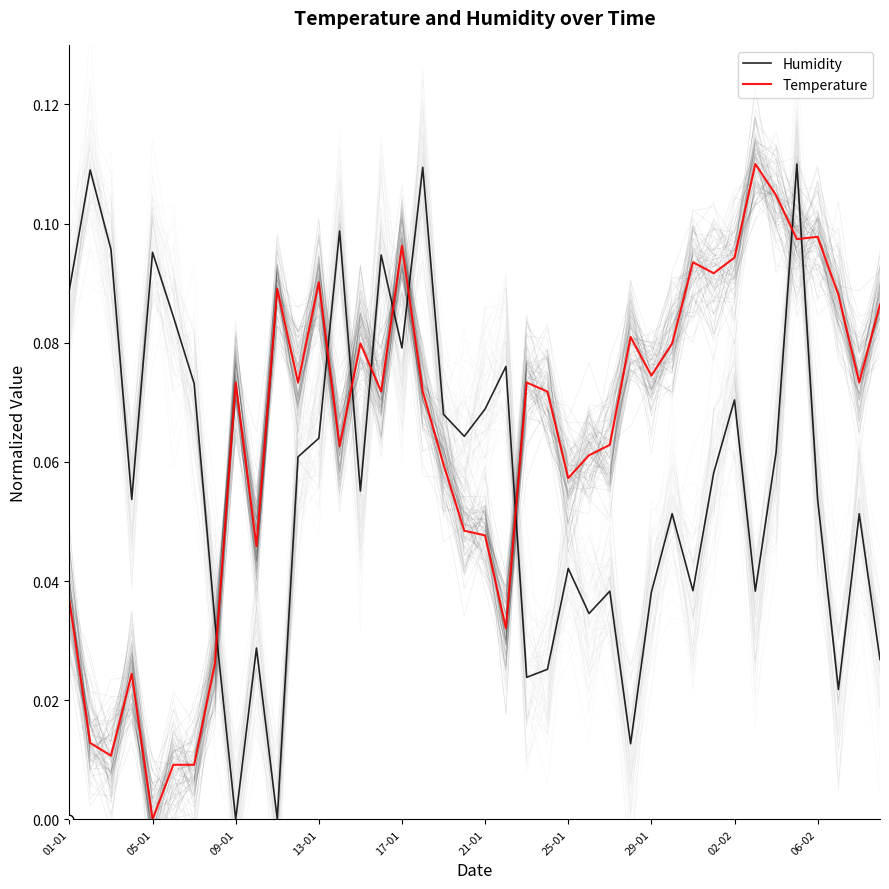

Between 39 and 12, which is larger?

12